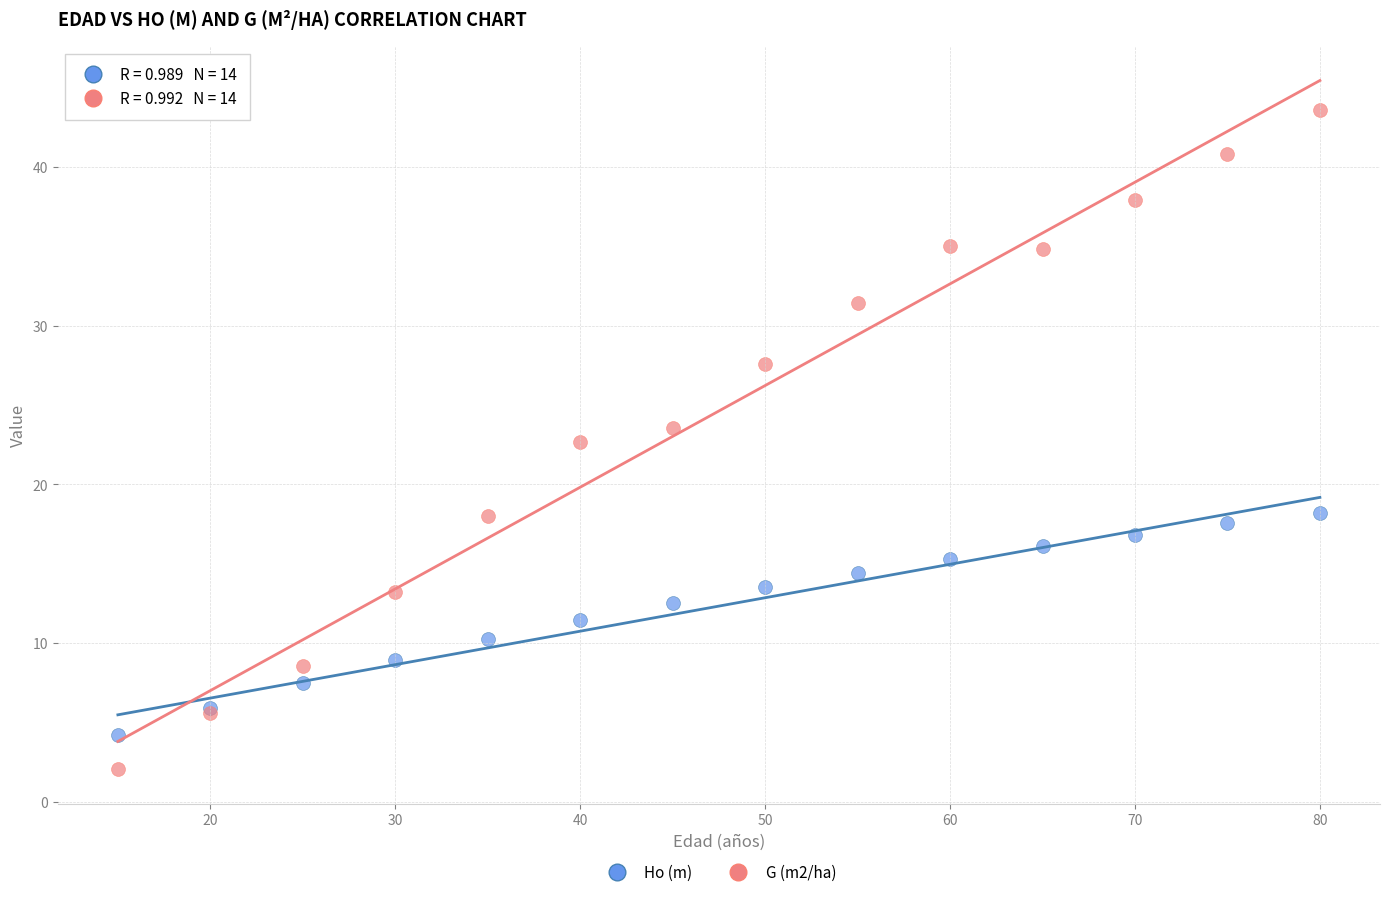

What are all the series names shown in the legend?

Ho (m), G (m2/ha)